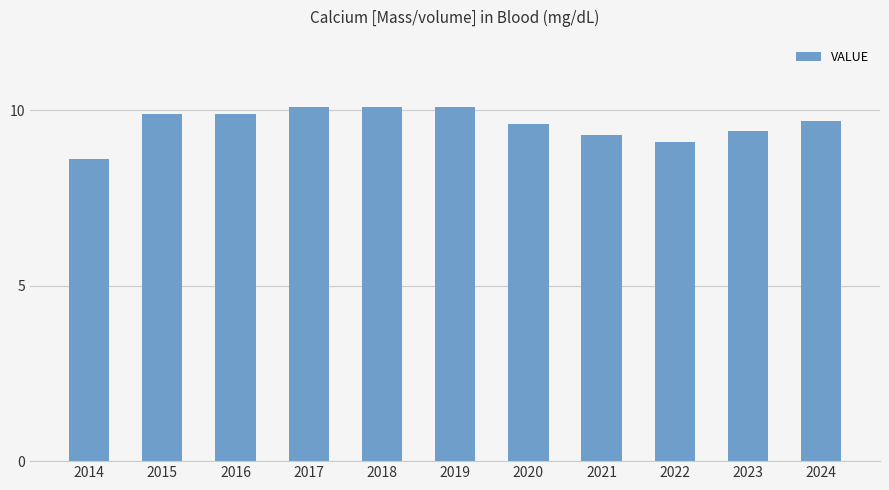

What is the difference between the values at 2019 and 2022?

1.0